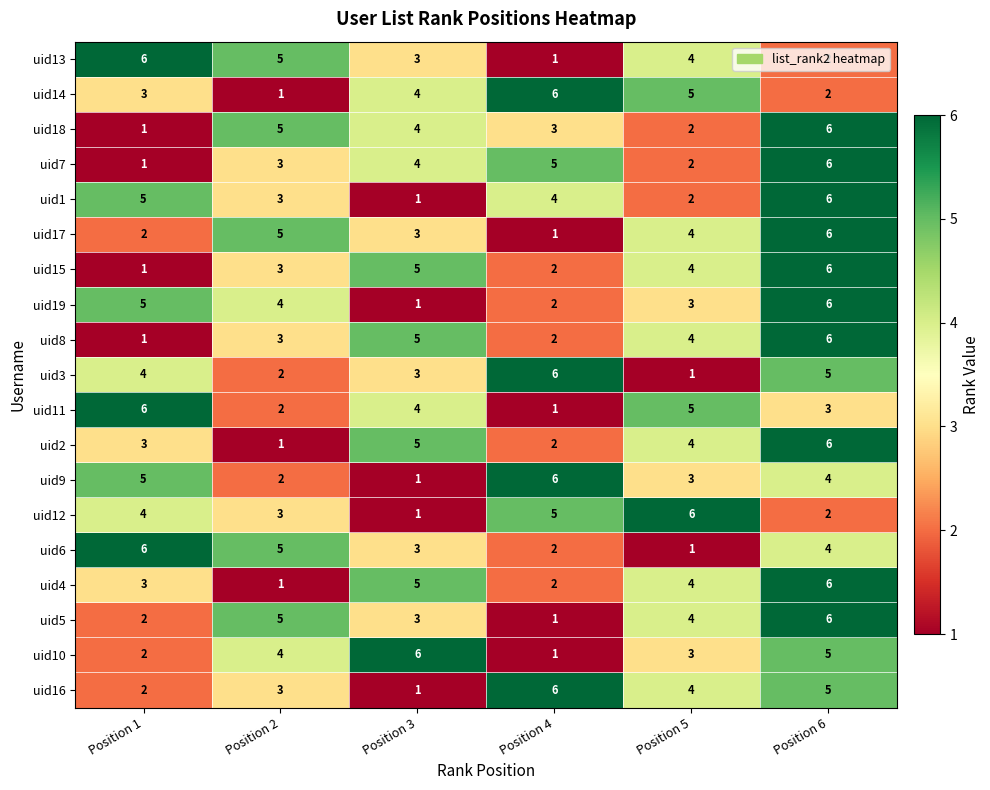

Count the number of data series in this chart.

19